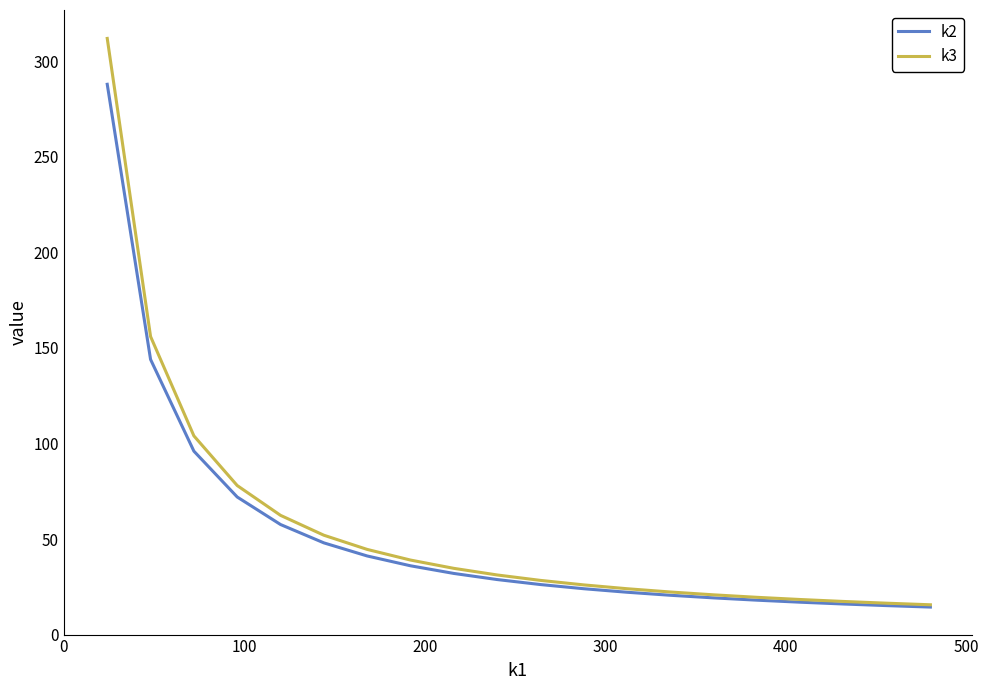

Rank the series by their maximum value, from highest to lowest.

k3, k2